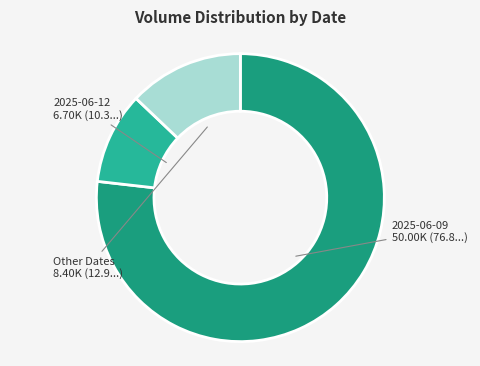

Is there any slice that represents more than half of the pie?

Yes